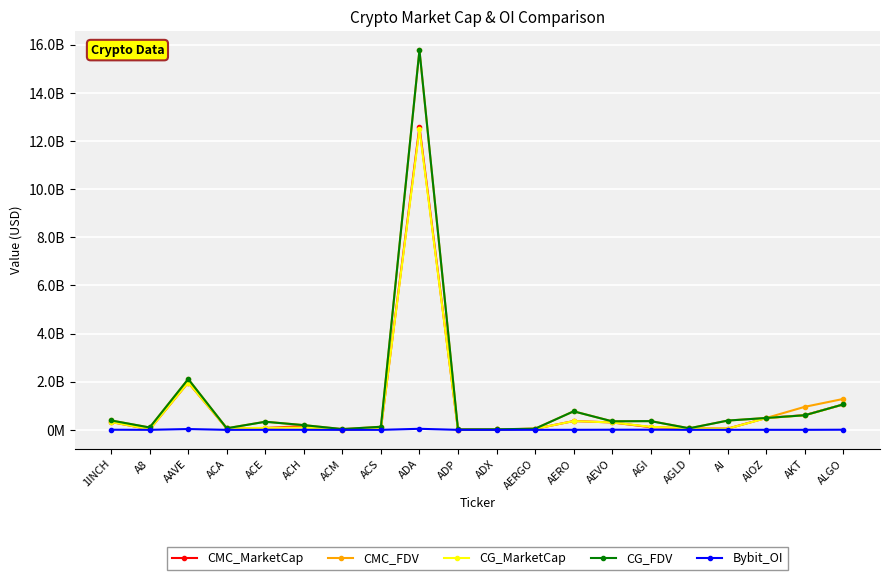

List the series in order of their peak value, highest first.

CG_FDV, CMC_FDV, CMC_MarketCap, CG_MarketCap, Bybit_OI